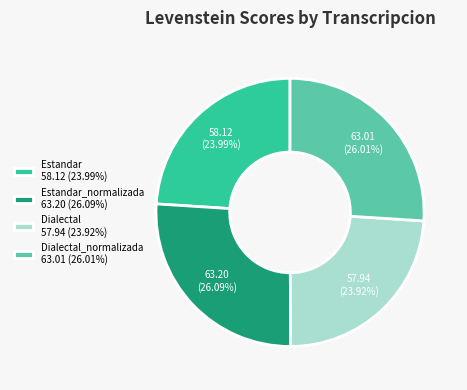

Combined, do Estandar_normalizada 63.20 (26.09%) and Dialectal 57.94 (23.92%) account for over 50%?

Yes